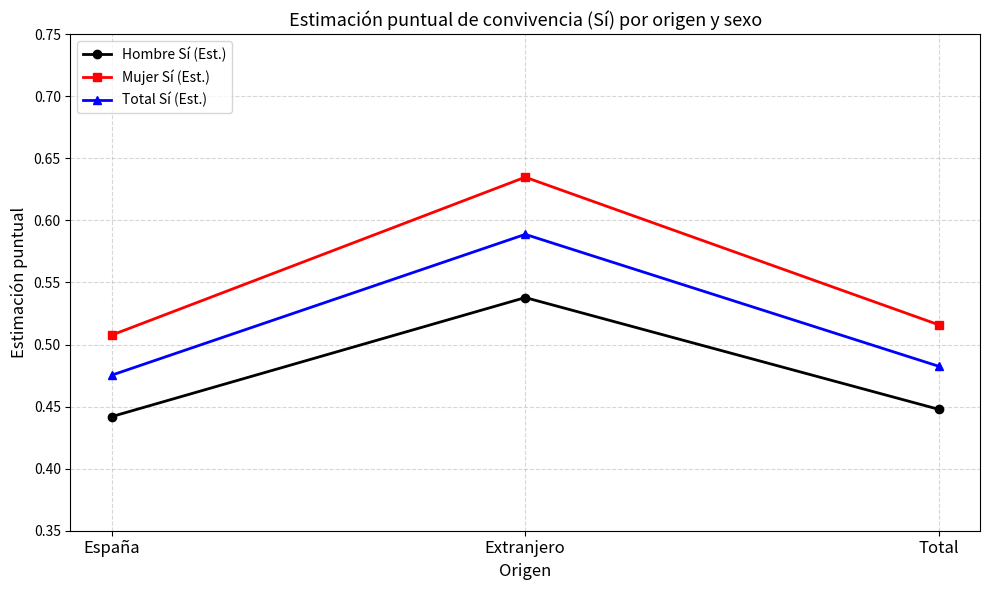

What is the difference between the maximum and minimum values in the Total Sí (Est.) series?

0.1